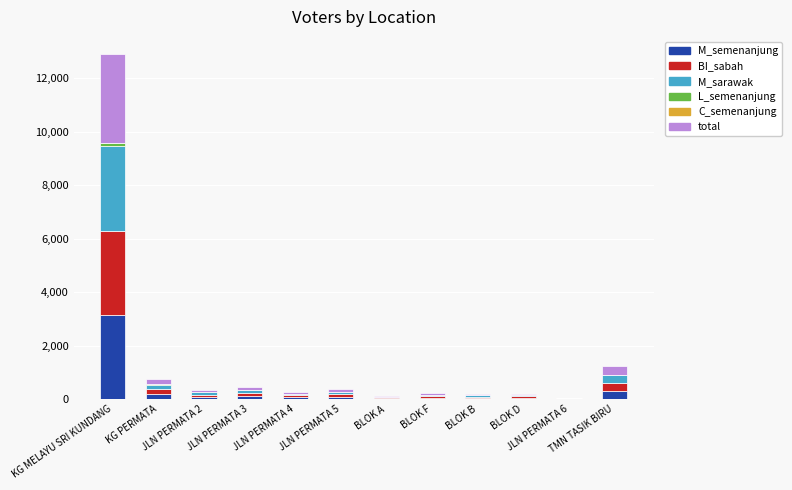

Count the number of categories in the chart.

12